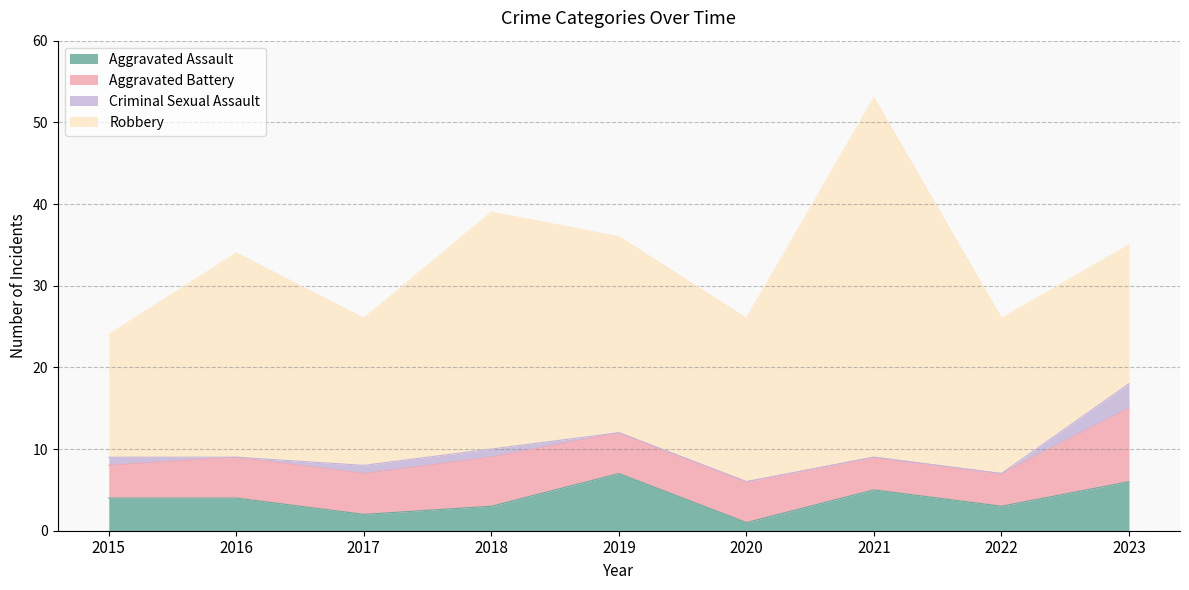

Read the Robbery value at 2020.

20